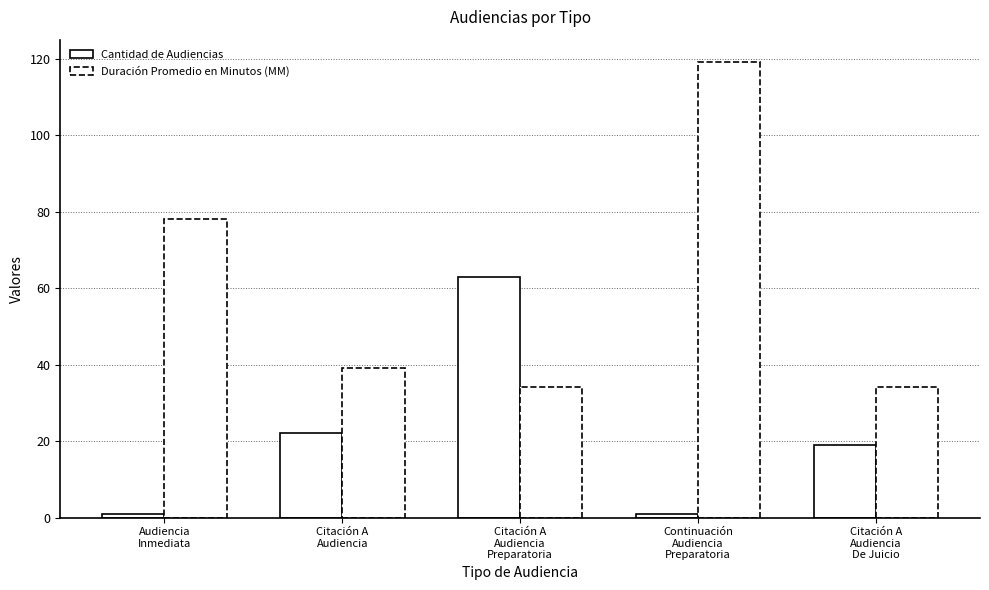

Count the number of categories in the chart.

5